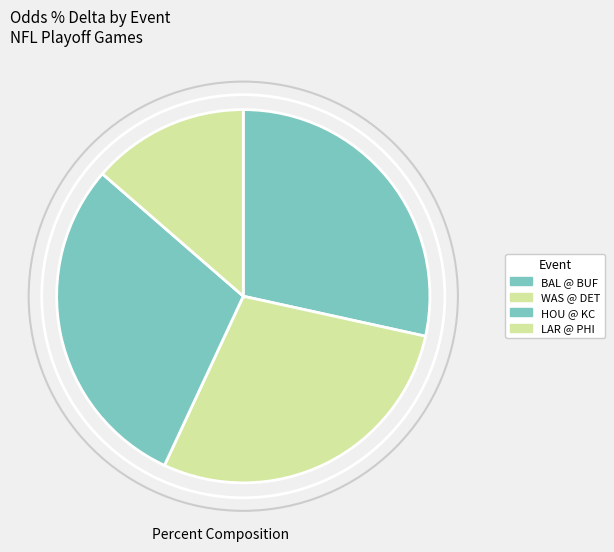

How many slices are in this pie chart?

4